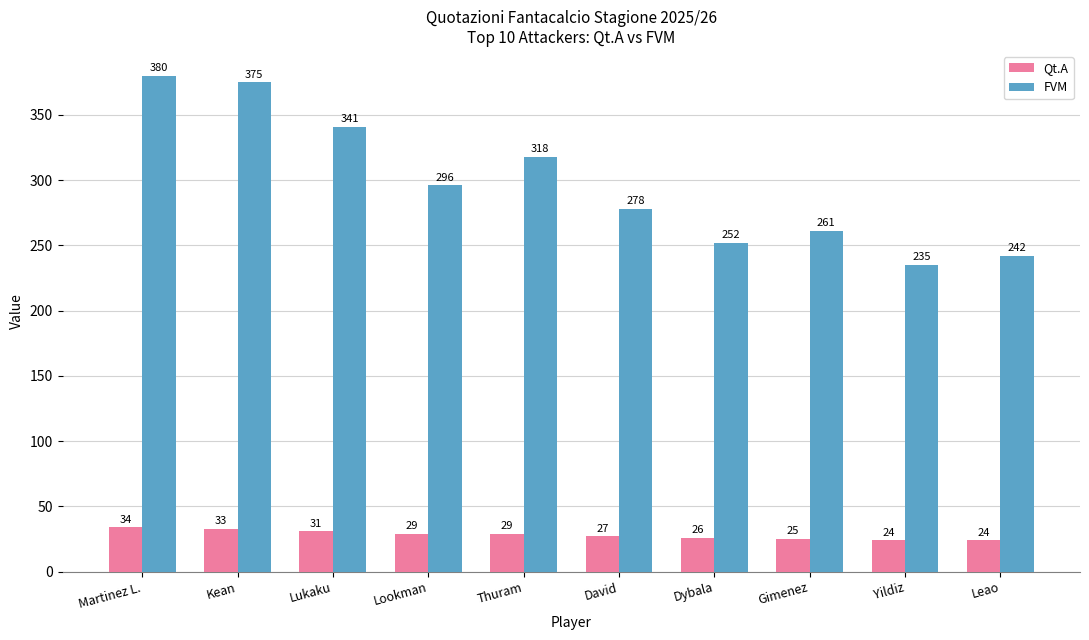

What is the total value across all series at Leao?

266